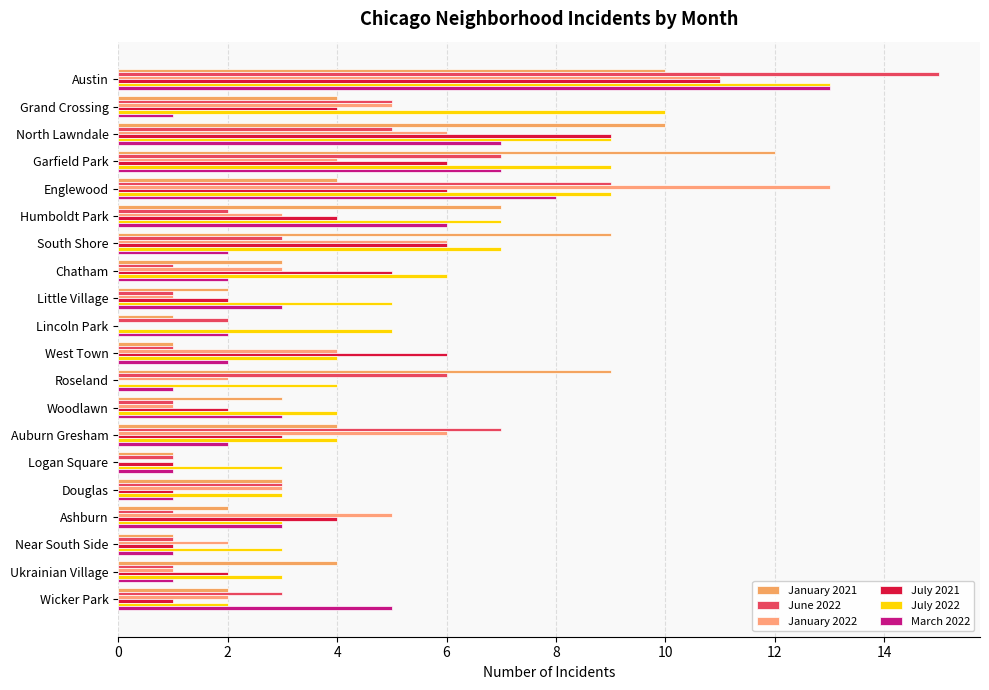

Which series has the largest total across all categories?

July 2022